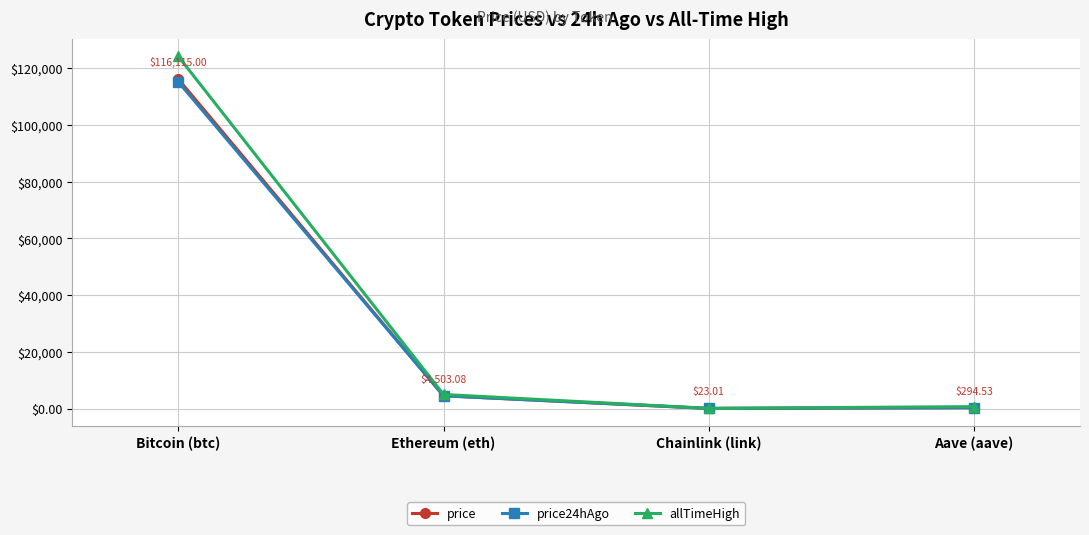

Is the value of price at Ethereum (eth) greater than the value of allTimeHigh at Bitcoin (btc)?

No